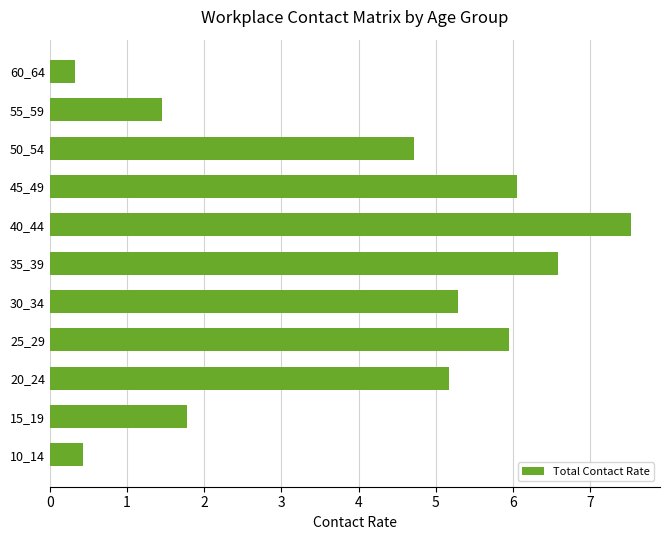

What is the greatest value displayed?

7.5